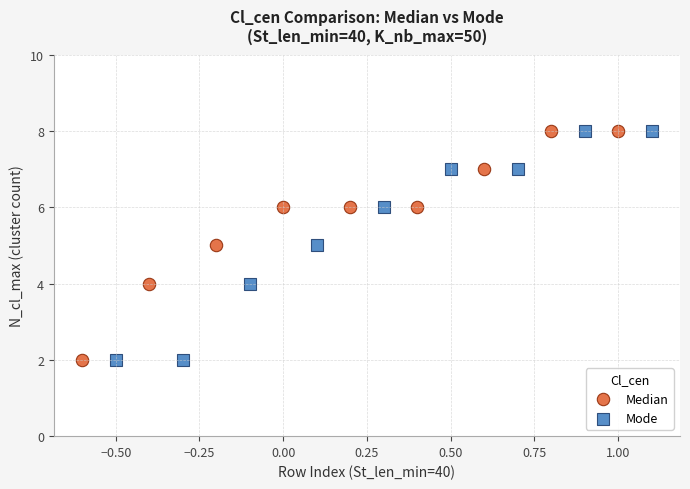

What are all the series names shown in the legend?

Median, Mode